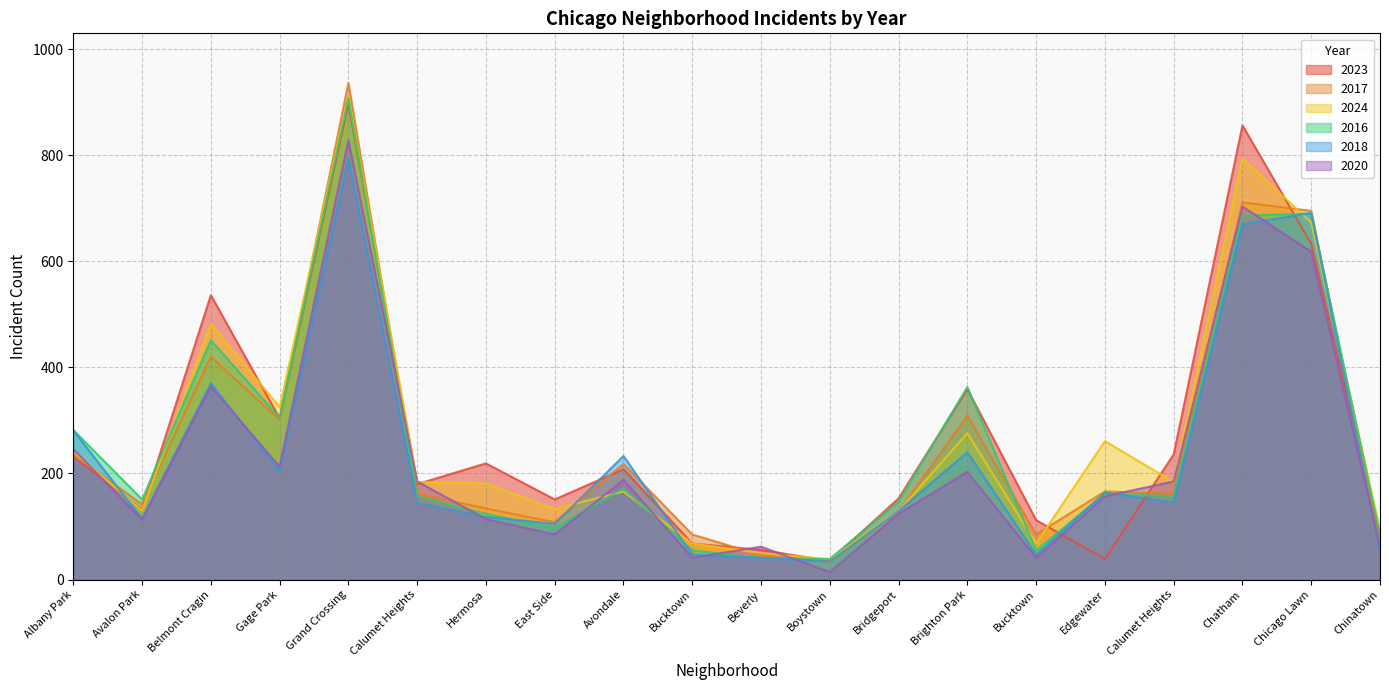

What are all the series names shown in the legend?

2023, 2017, 2024, 2016, 2018, 2020